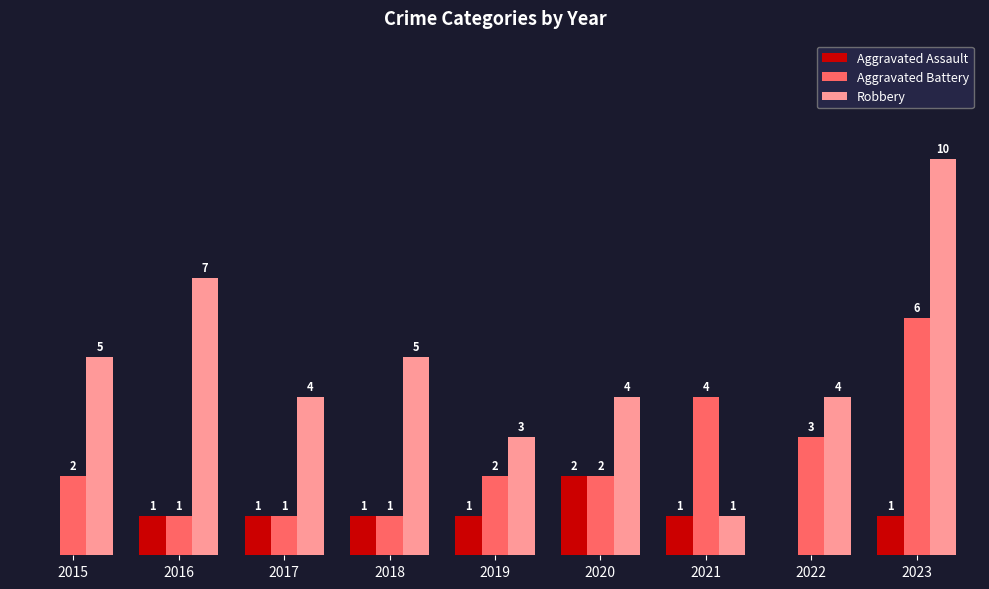

Is the value of Robbery at 2016 greater than the value of Aggravated Battery at 2020?

Yes